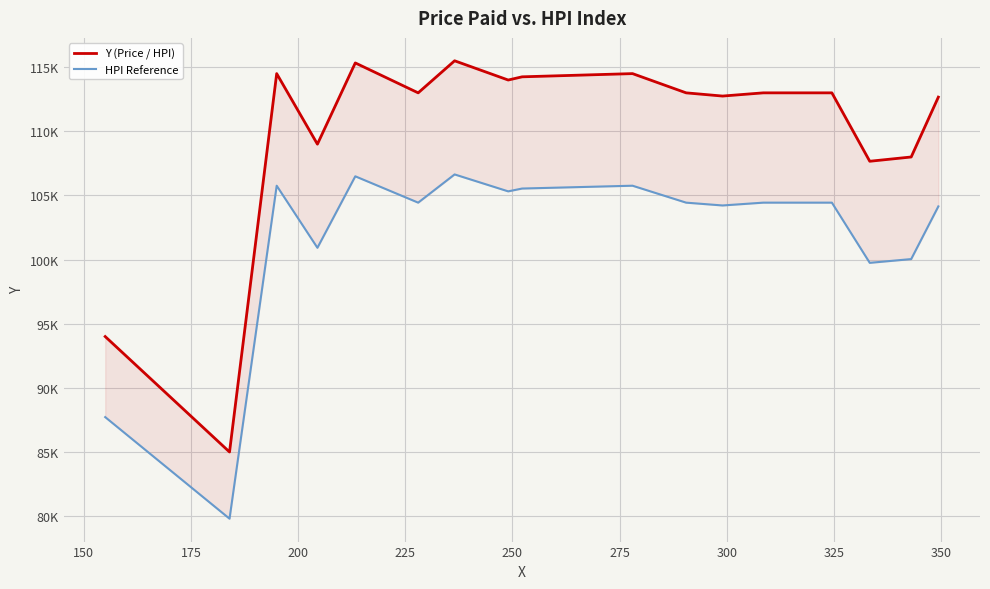

Reading left to right, extract all data points from this chart.

Y (Price / HPI): 94.0	85.0	114.5	109.0	115.3	113.0	115.5	114.0	114.2	114.5	113.0	112.8	113.0	113.0	107.7	108.0	112.7
HPI Reference: 87.7	79.8	105.8	100.9	106.5	104.4	106.6	105.3	105.5	105.8	104.4	104.2	104.4	104.4	99.7	100.0	104.1